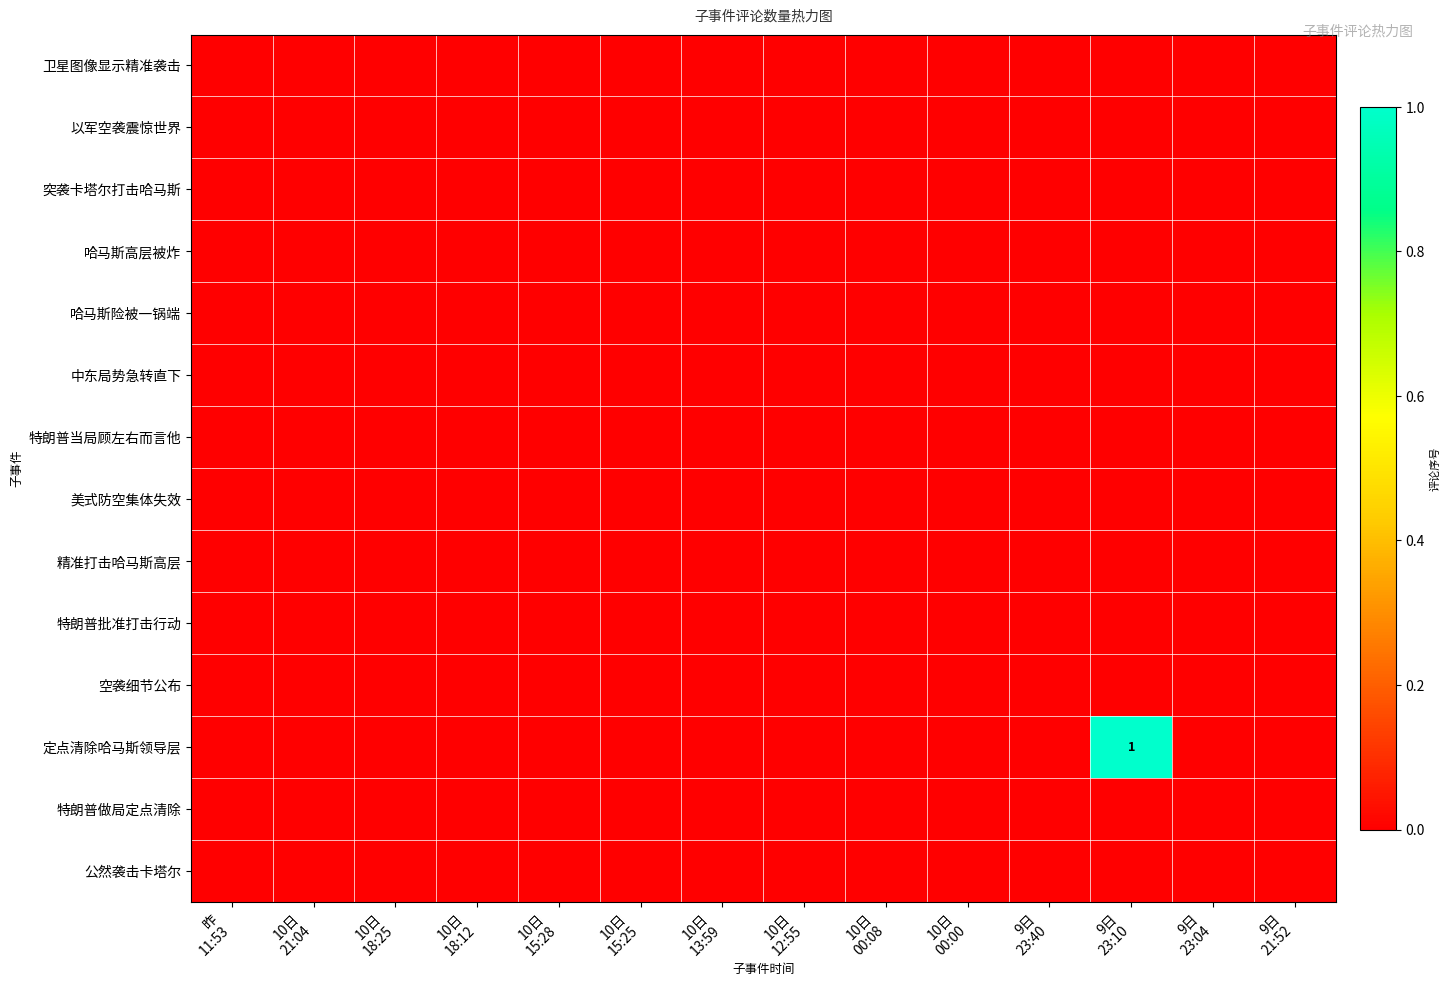

How many distinct data groups are displayed?

14